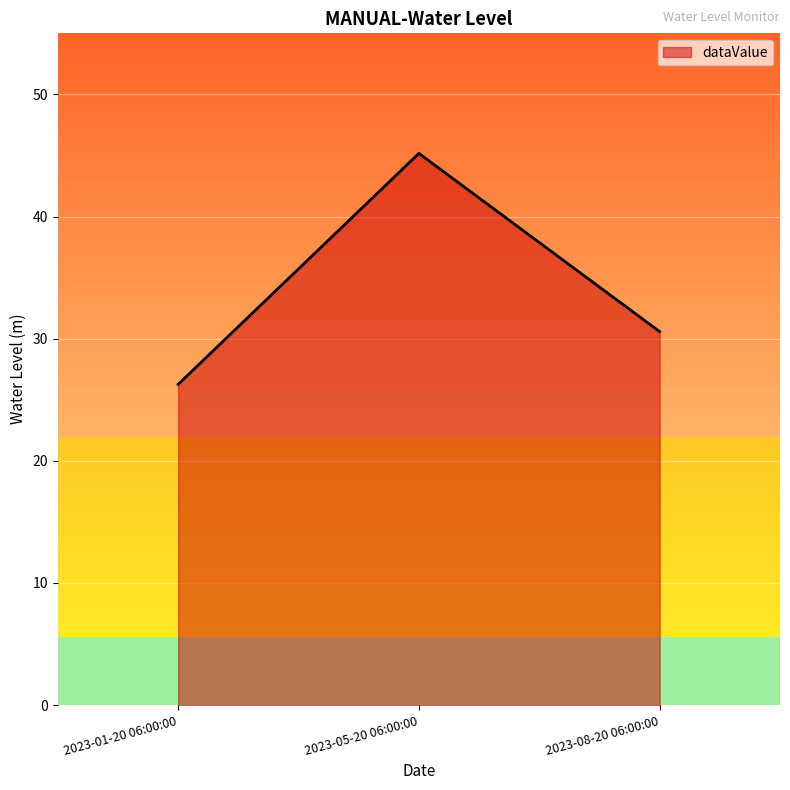

What is the average value?

34.0